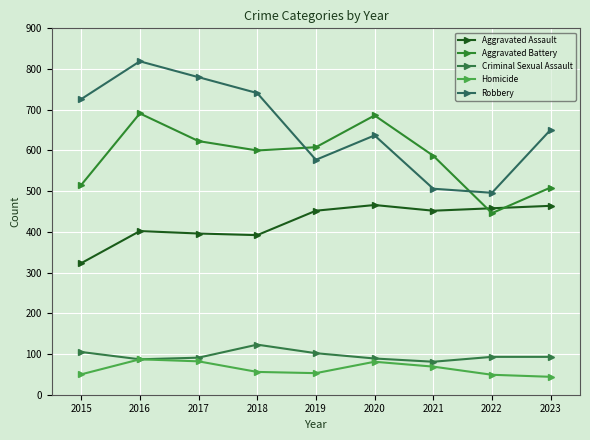

Reading left to right, transcribe all the data shown in this chart.

Aggravated Assault: 2015=323	2016=402	2017=396	2018=392	2019=452	2020=466	2021=452	2022=458	2023=464
Aggravated Battery: 2015=515	2016=691	2017=623	2018=600	2019=608	2020=686	2021=587	2022=446	2023=509
Criminal Sexual Assault: 2015=105	2016=87	2017=91	2018=123	2019=102	2020=89	2021=81	2022=93	2023=93
Homicide: 2015=50	2016=87	2017=82	2018=56	2019=53	2020=81	2021=69	2022=49	2023=44
Robbery: 2015=726	2016=819	2017=780	2018=741	2019=577	2020=637	2021=506	2022=496	2023=651